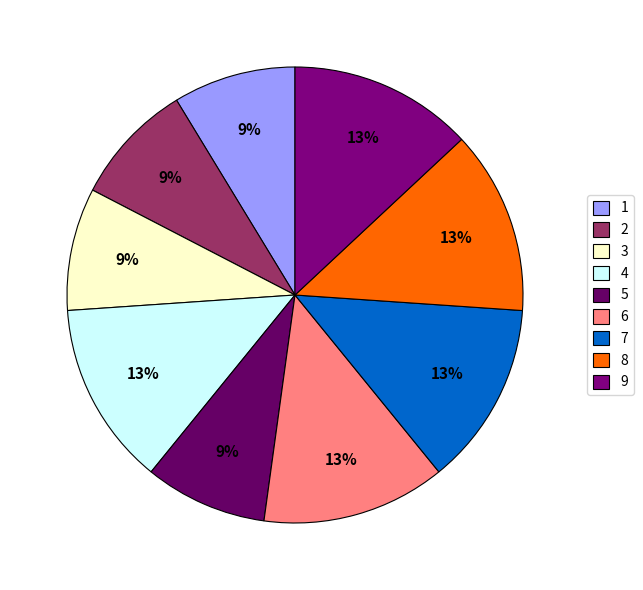

To the nearest percent, what percentage of the pie is 1?

9%